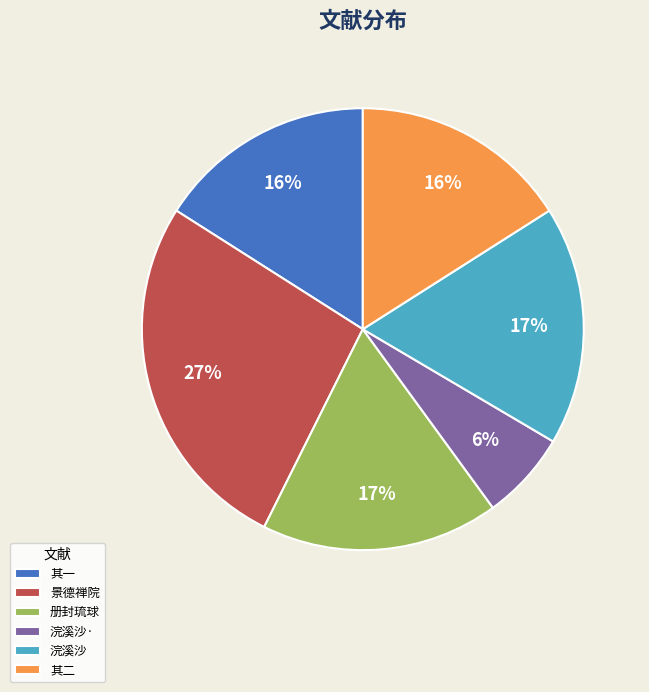

Count the number of slices in the pie.

6